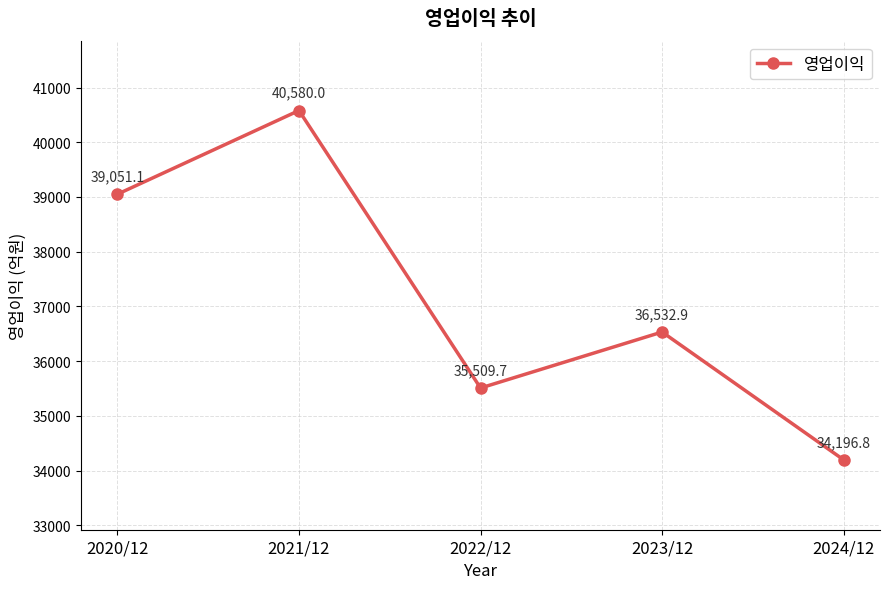

How many data points are less than 36532?

2